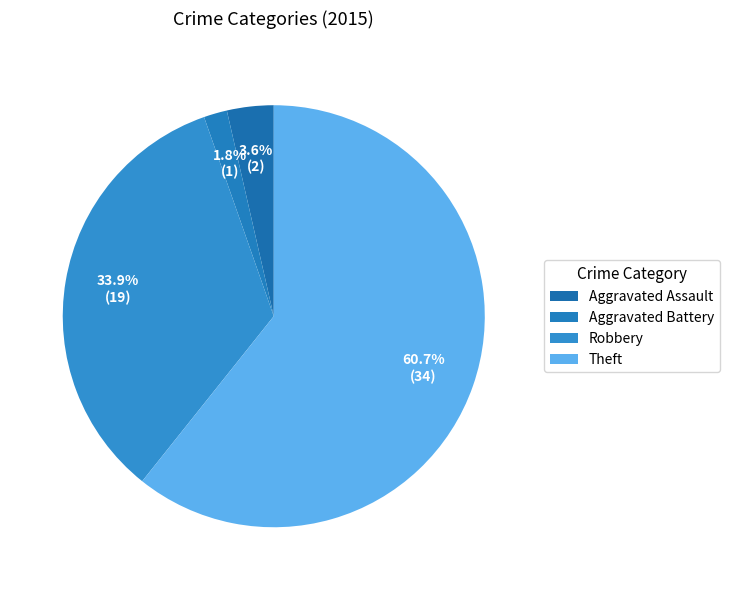

Which category has the smallest portion of the pie?

Aggravated Battery